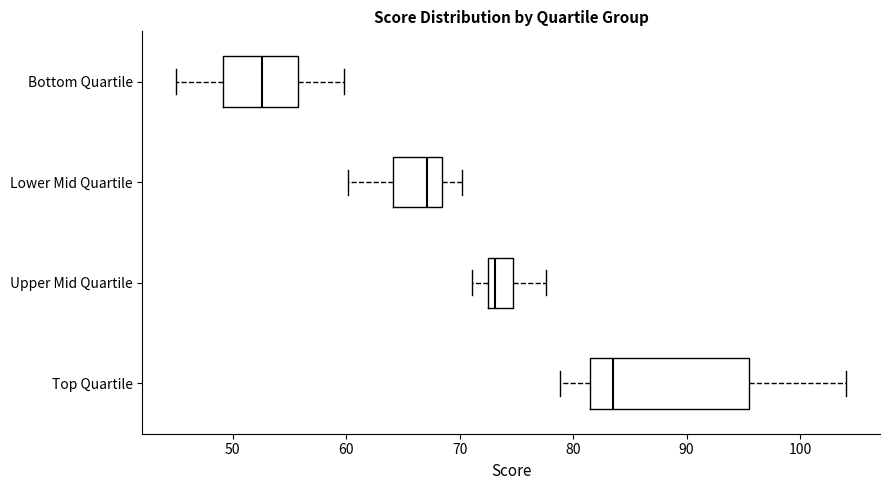

Comparing the boxes themselves (not the whiskers), which one is the widest?

Top Quartile